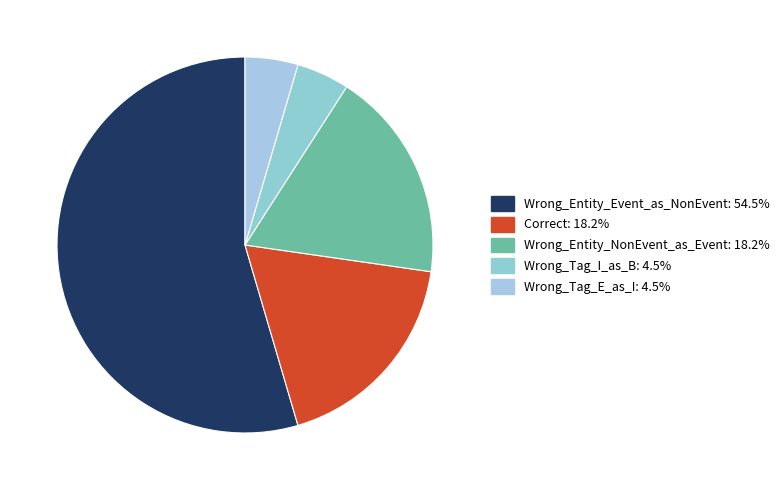

Is the sum of Correct and Wrong_Entity_NonEvent_as_Event greater than half?

No